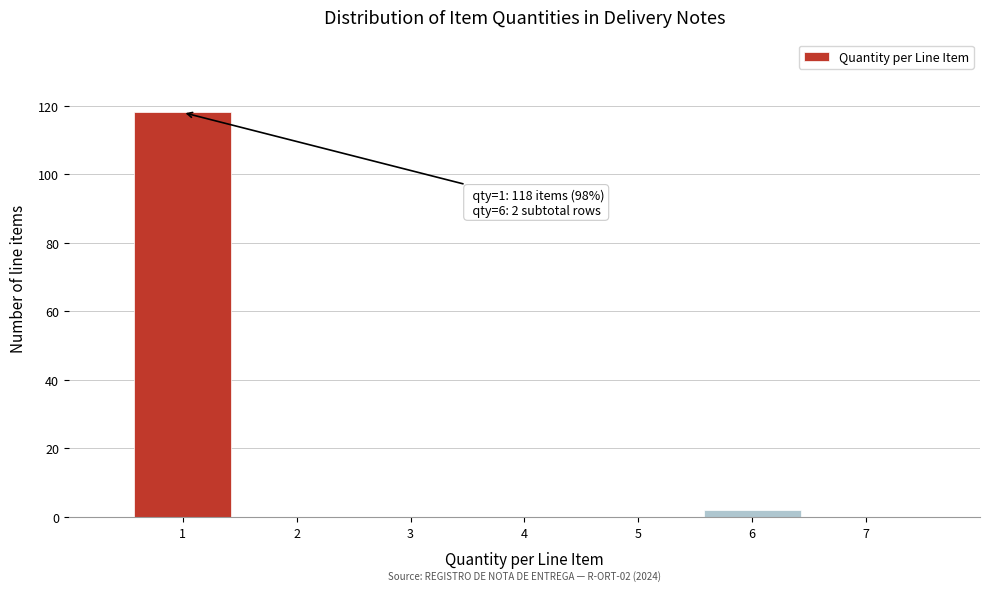

Which range on the x-axis has the tallest bar?

0.5 to 1.5